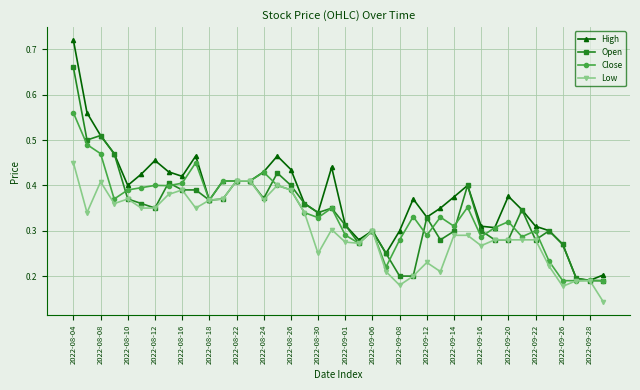

How many Low values are between 0 and 1?

40